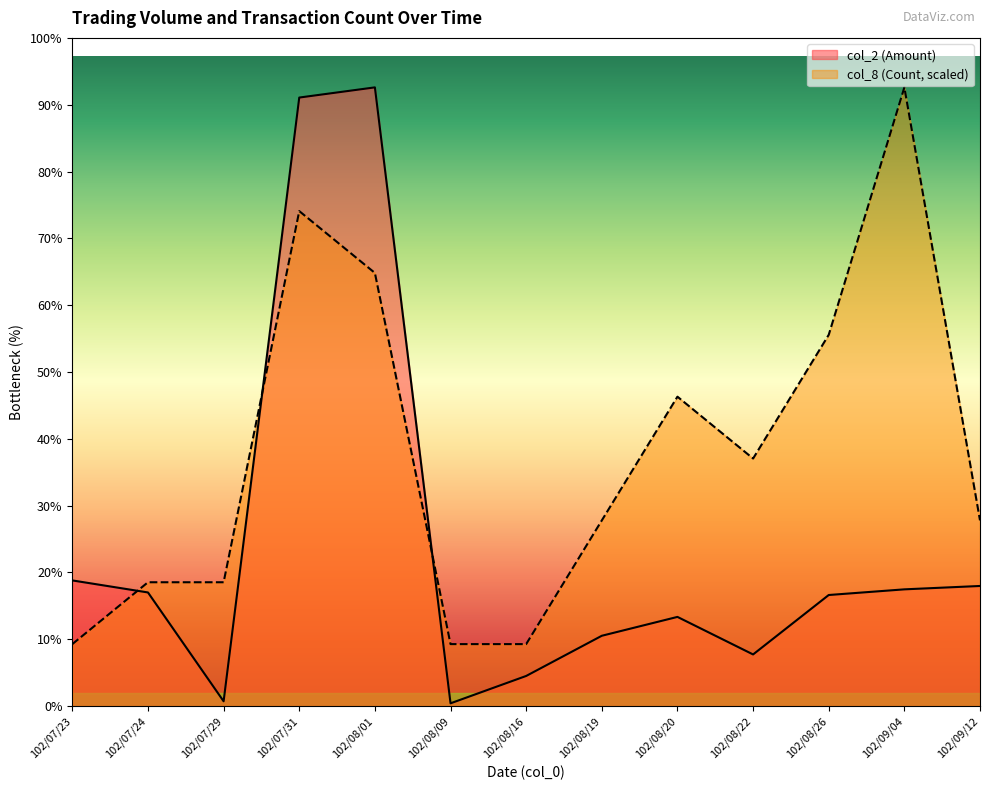

Reading right to left, extract all data points from this chart.

col_2 (Amount): 105980	103000	98000	45500	78660	62000	26500	2340	546350	537360	4130	100250	110880
col_8 (Count): 163905	546350	327810	218540	273175	163905	54635	54635	382445	437080	109270	109270	54635